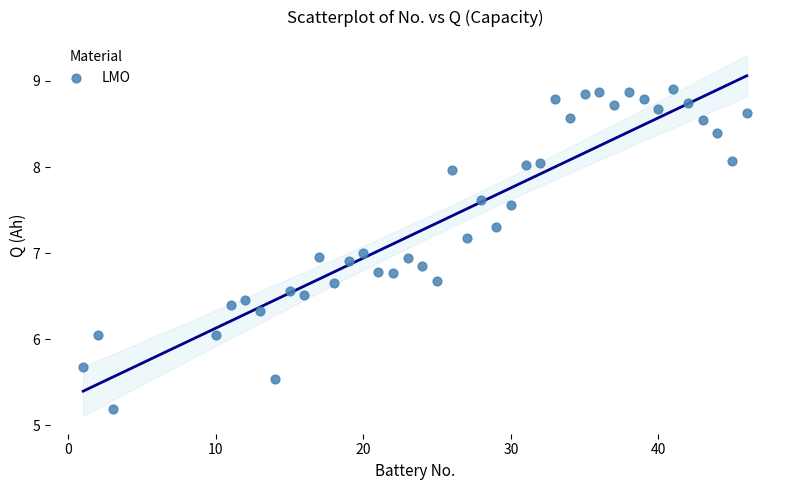

What is the range of Y values (max minus min)?

3.7